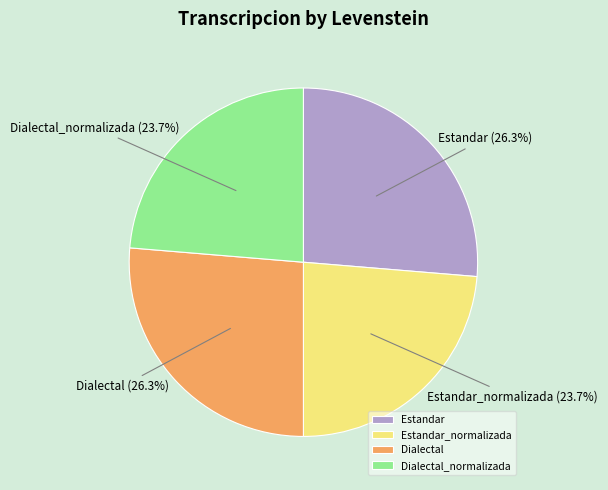

What is the ratio of the value at Estandar to the value at Dialectal_normalizada?

1.1